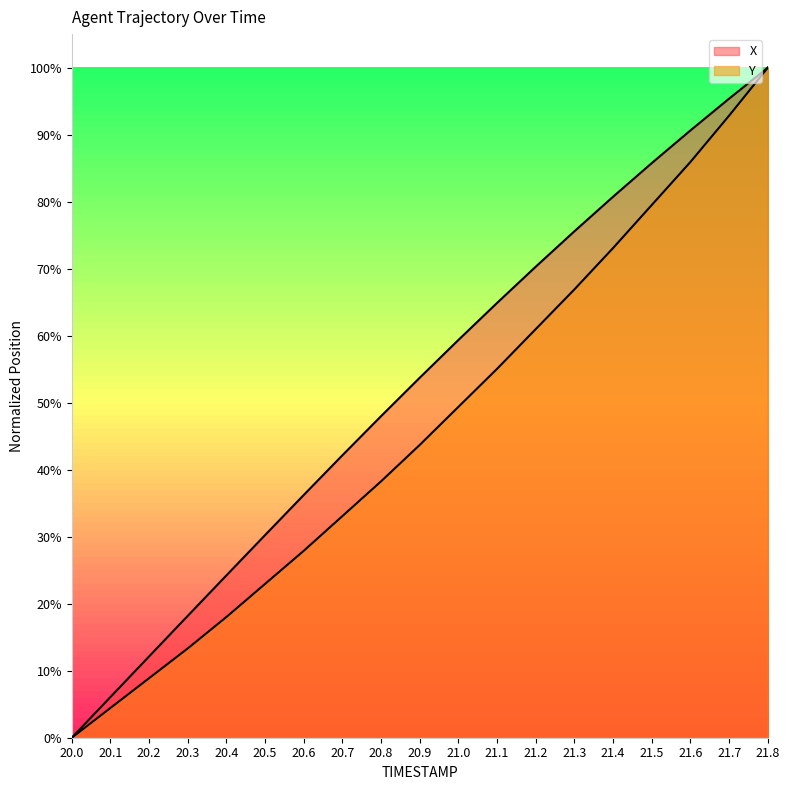

At how many categories does at least one series exceed 0?

18